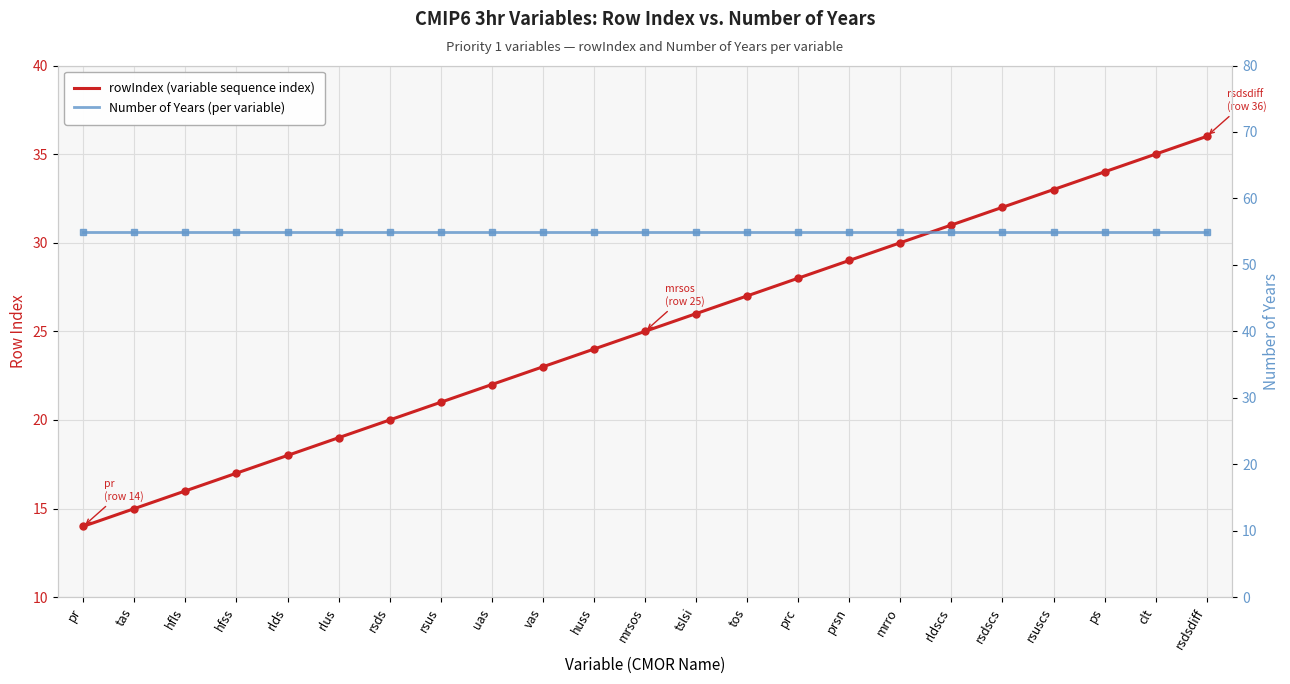

What position from the left is rlds?

5